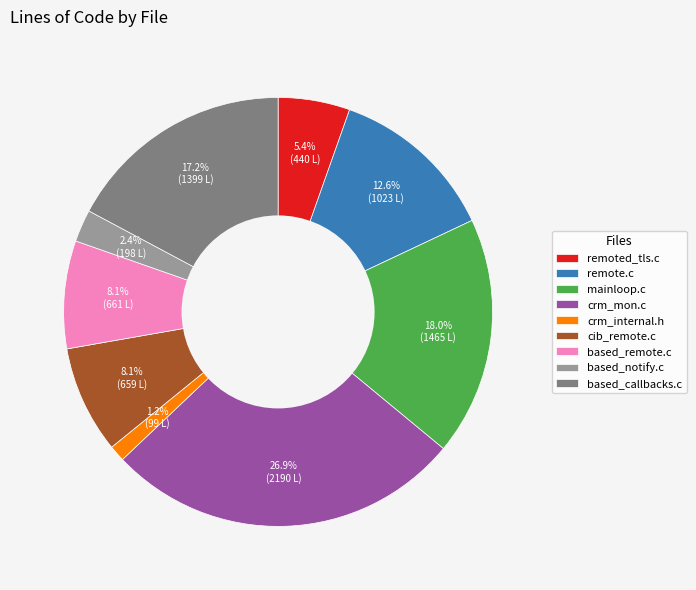

To the nearest percent, what portion does based_remote.c represent?

8%